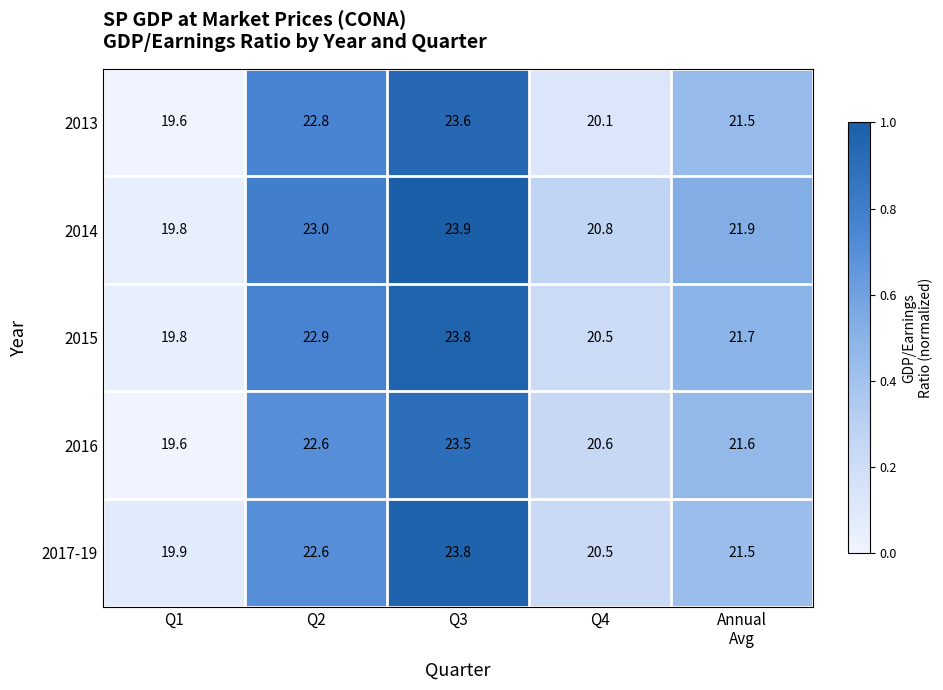

List the series in order of their overall mean, highest first.

2014, 2015, 2017-19, 2016, 2013